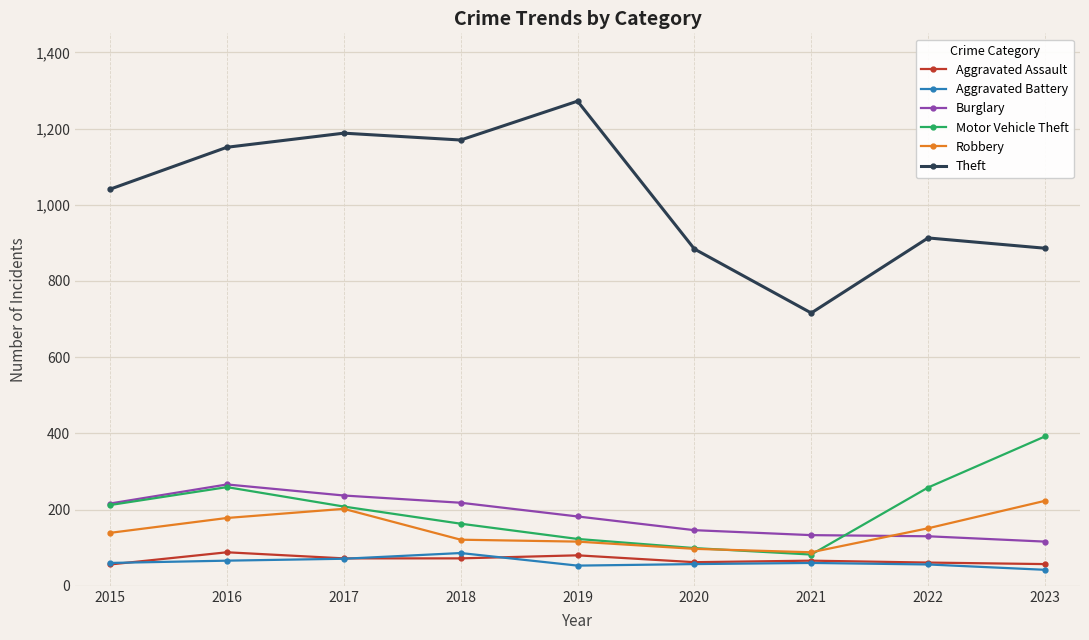

What are all the series names shown in the legend?

Aggravated Assault, Aggravated Battery, Burglary, Motor Vehicle Theft, Robbery, Theft